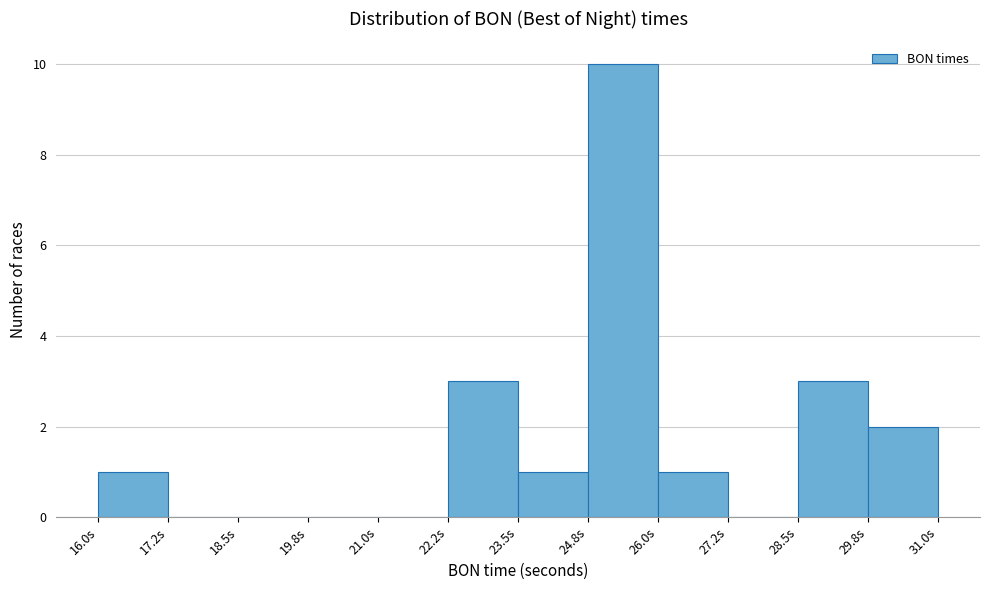

How tall is the bar that spans 22.25 to 23.50 on the x-axis? Neither the bar edges nor the heights are printed on the chart, so give them approximately, as read against the axes.

3